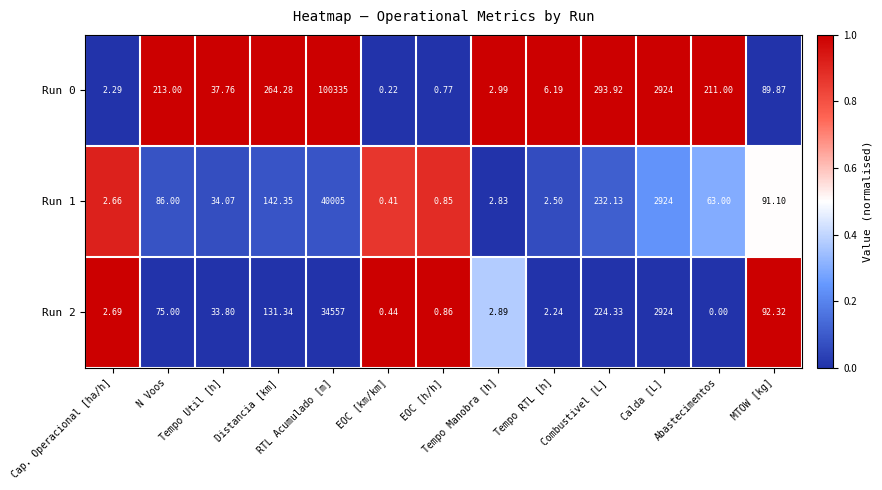

How many distinct data groups are displayed?

3